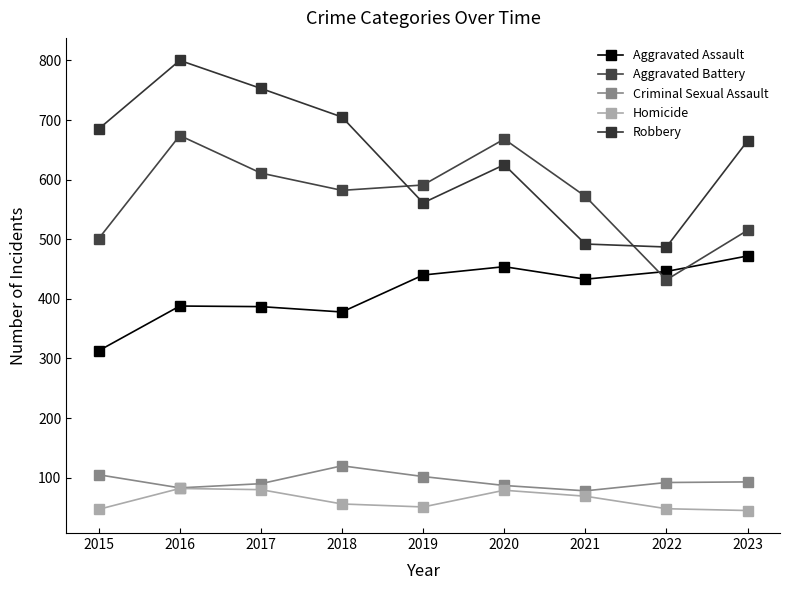

Which has a higher value, 2021 or 2023?

2023